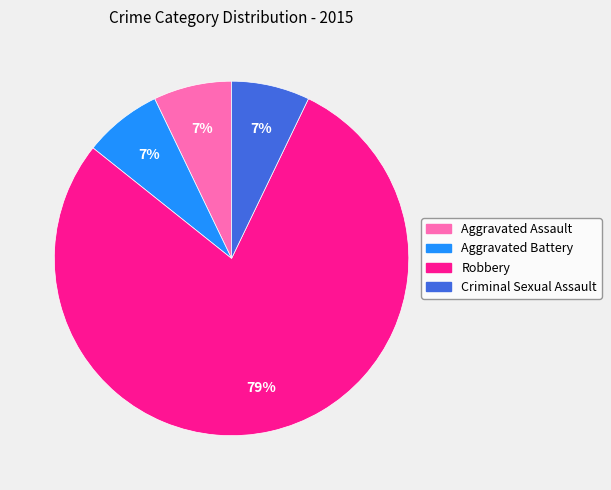

To the nearest percent, what is the average slice percentage?

25%